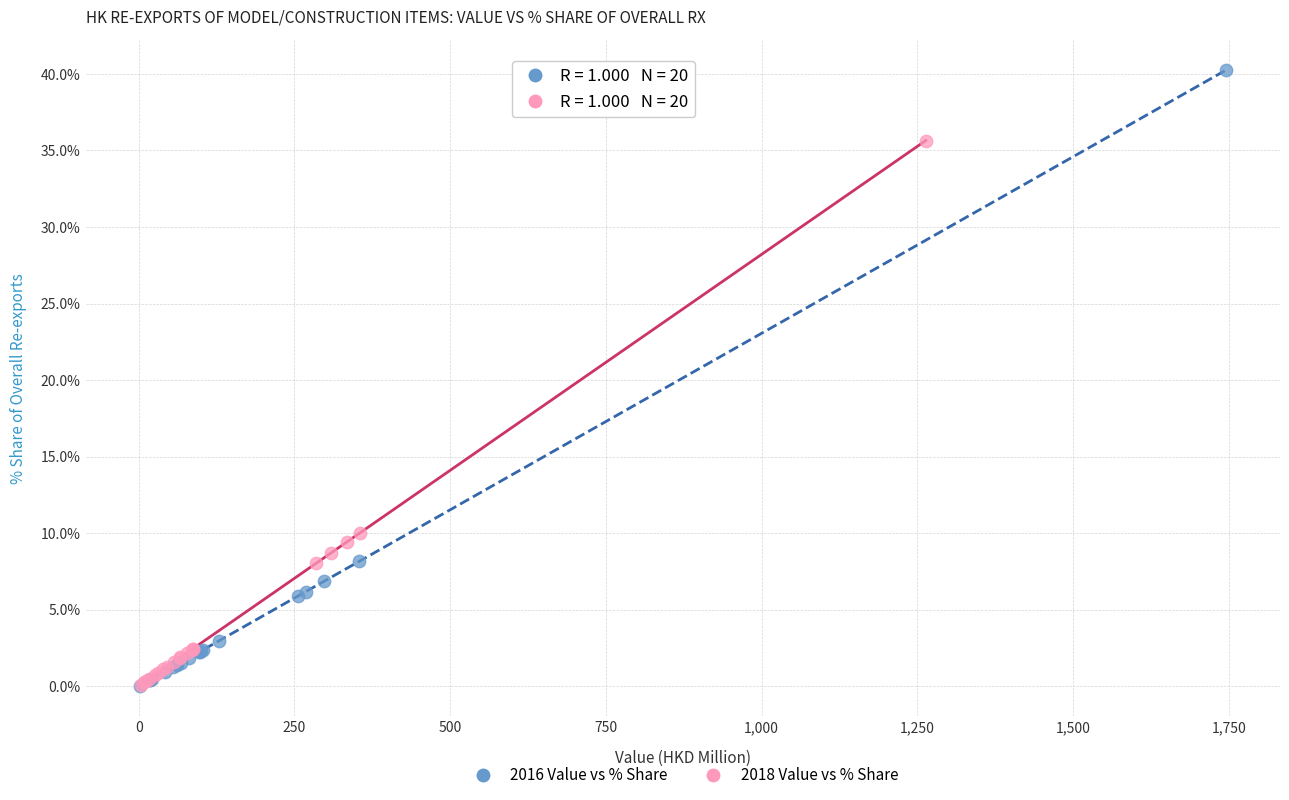

Which series reaches the maximum Y coordinate?

2016 Value vs % Share